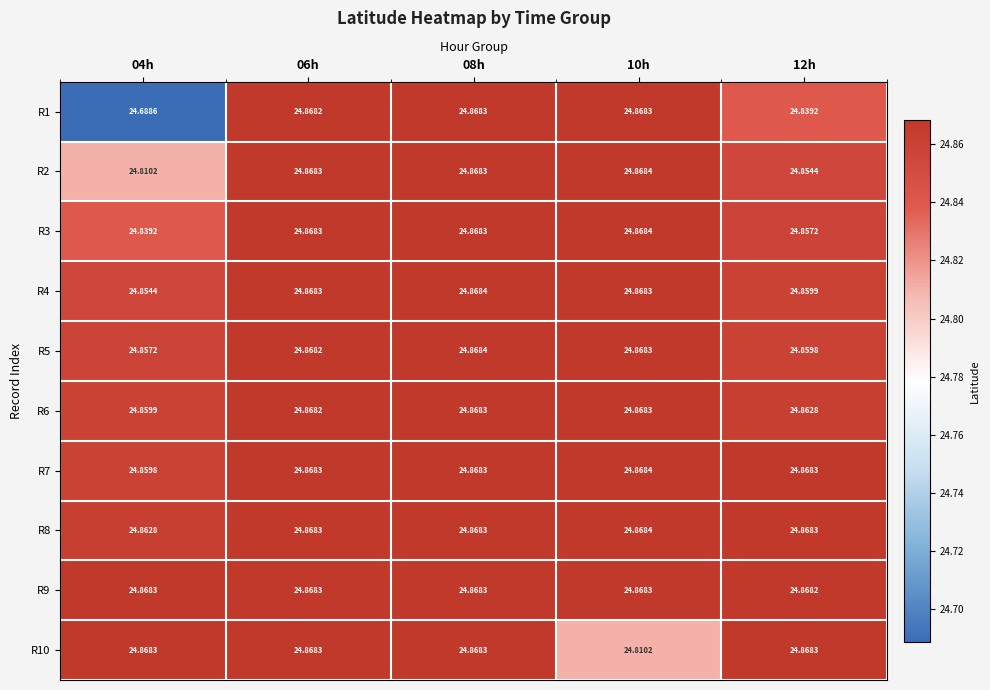

Is the value of R2 at 12h greater than the value of R10 at 04h?

No